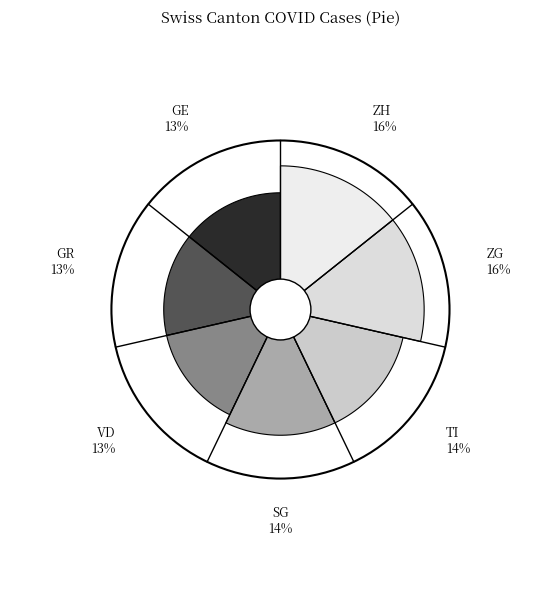

To the nearest percent, what is the difference between the GR and ZG slice percentages?

3%